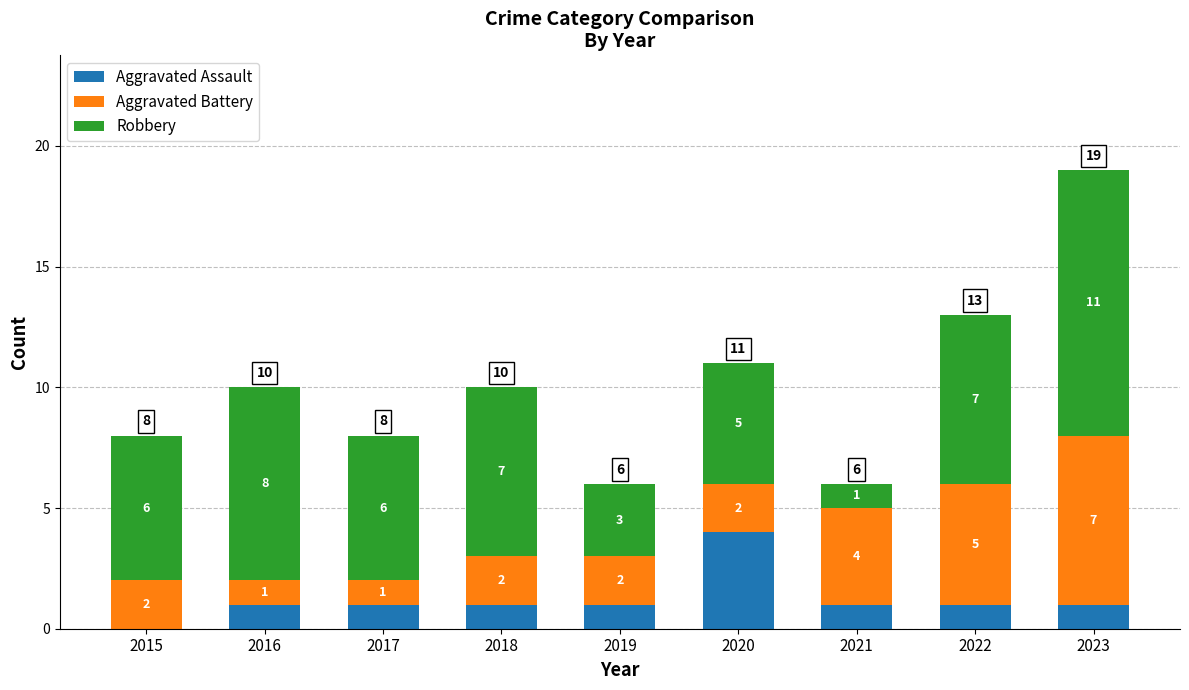

Reading right to left, transcribe the values for Aggravated Assault.

2023=1	2022=1	2021=1	2020=4	2019=1	2018=1	2017=1	2016=1	2015=0